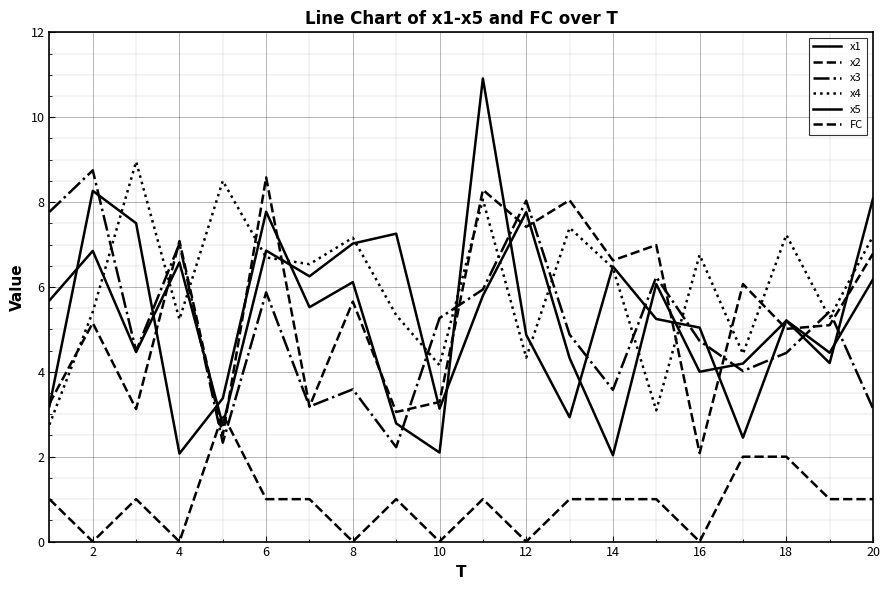

How many categories are shown in the chart?

20